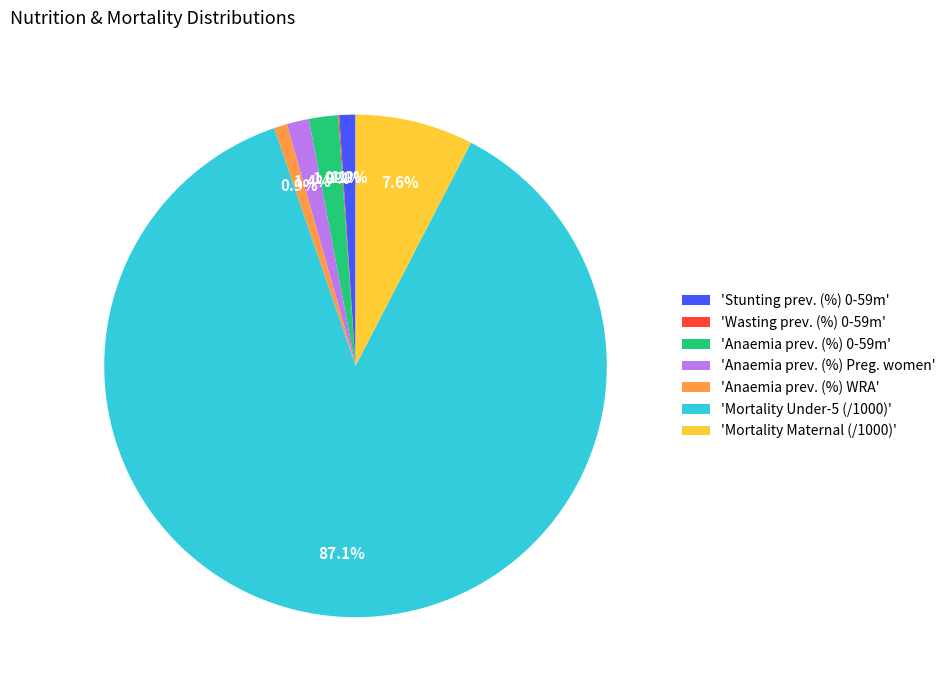

What is the largest slice in the pie chart?

'Mortality Under-5 (/1000)'